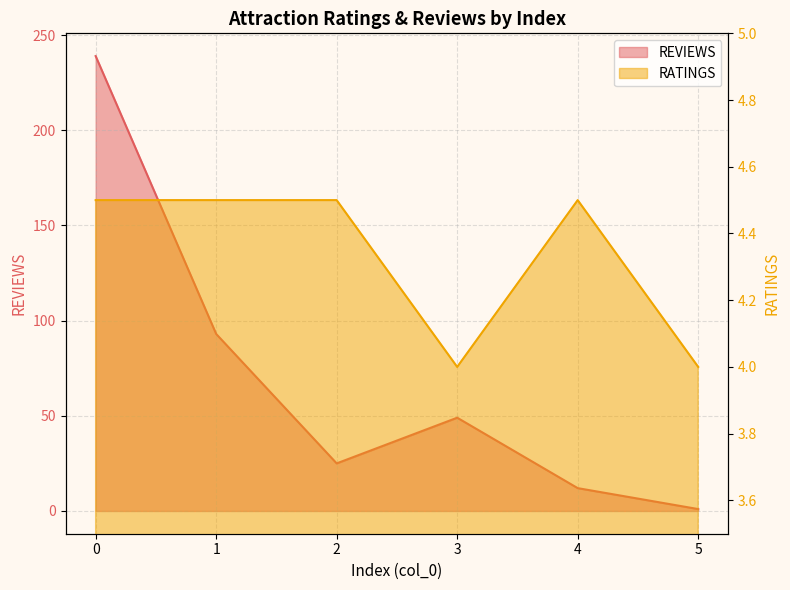

Reading left to right, what are all the values shown in this chart?

REVIEWS: 0=239.0	1=93.0	2=25.0	3=49.0	4=12.0	5=1.0
RATINGS: 0=4.5	1=4.5	2=4.5	3=4.0	4=4.5	5=4.0